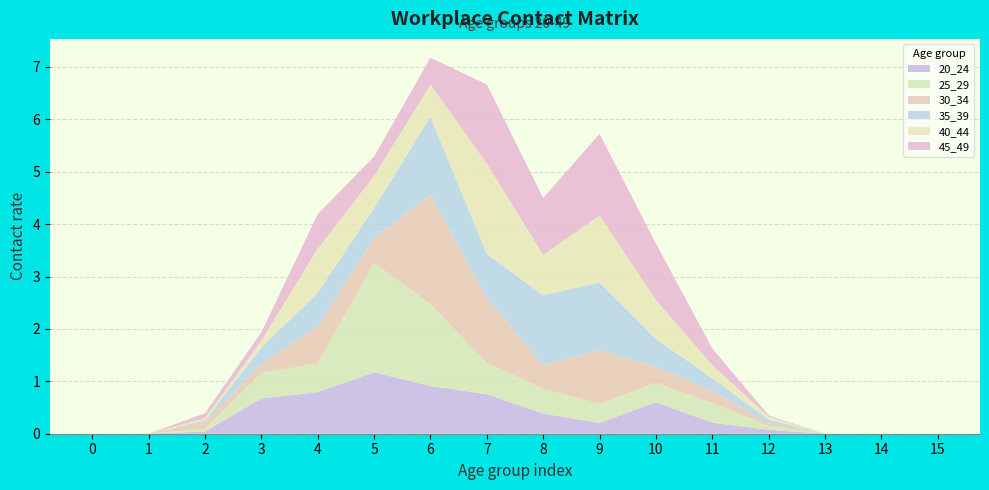

Reading left to right, list all the values displayed in this chart.

20_24: 0=0.0	1=0.0	2=0.0	3=0.7	4=0.8	5=1.2	6=0.9	7=0.8	8=0.4	9=0.2	10=0.6	11=0.2	12=0.1	13=0.0	14=0.0	15=0.0
25_29: 0=0.0	1=0.0	2=0.1	3=0.5	4=0.6	5=2.1	6=1.6	7=0.6	8=0.5	9=0.4	10=0.4	11=0.4	12=0.1	13=0.0	14=0.0	15=0.0
30_34: 0=0.0	1=0.0	2=0.1	3=0.2	4=0.7	5=0.5	6=2.1	7=1.2	8=0.4	9=1.0	10=0.3	11=0.2	12=0.1	13=0.0	14=0.0	15=0.0
35_39: 0=0.0	1=0.0	2=0.0	3=0.3	4=0.6	5=0.6	6=1.5	7=0.8	8=1.3	9=1.3	10=0.5	11=0.2	12=0.1	13=0.0	14=0.0	15=0.0
40_44: 0=0.0	1=0.0	2=0.0	3=0.1	4=0.8	5=0.6	6=0.6	7=1.7	8=0.8	9=1.3	10=0.7	11=0.2	12=0.1	13=0.0	14=0.0	15=0.0
45_49: 0=0.0	1=0.0	2=0.1	3=0.2	4=0.7	5=0.4	6=0.5	7=1.5	8=1.1	9=1.6	10=1.1	11=0.3	12=0.0	13=0.0	14=0.0	15=0.0